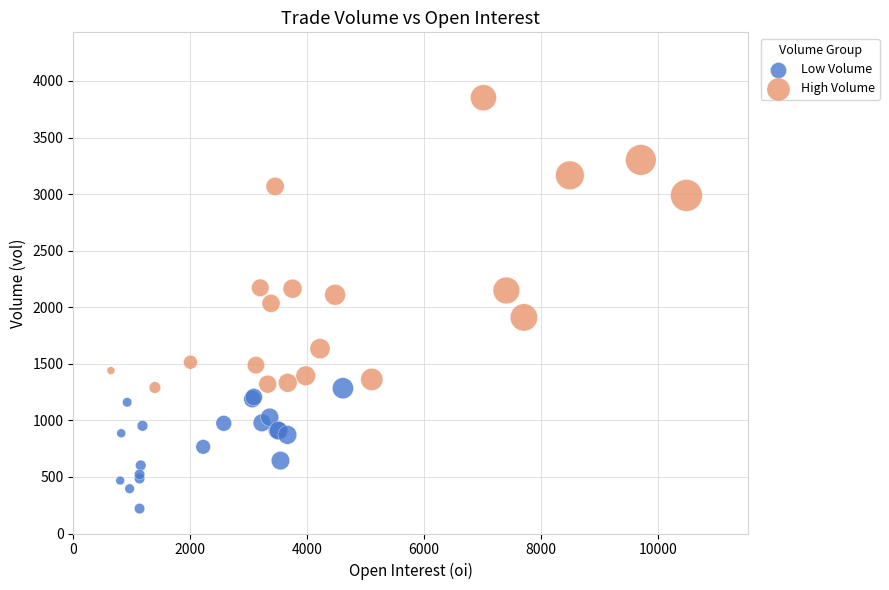

Which series reaches the maximum Y coordinate?

High Volume